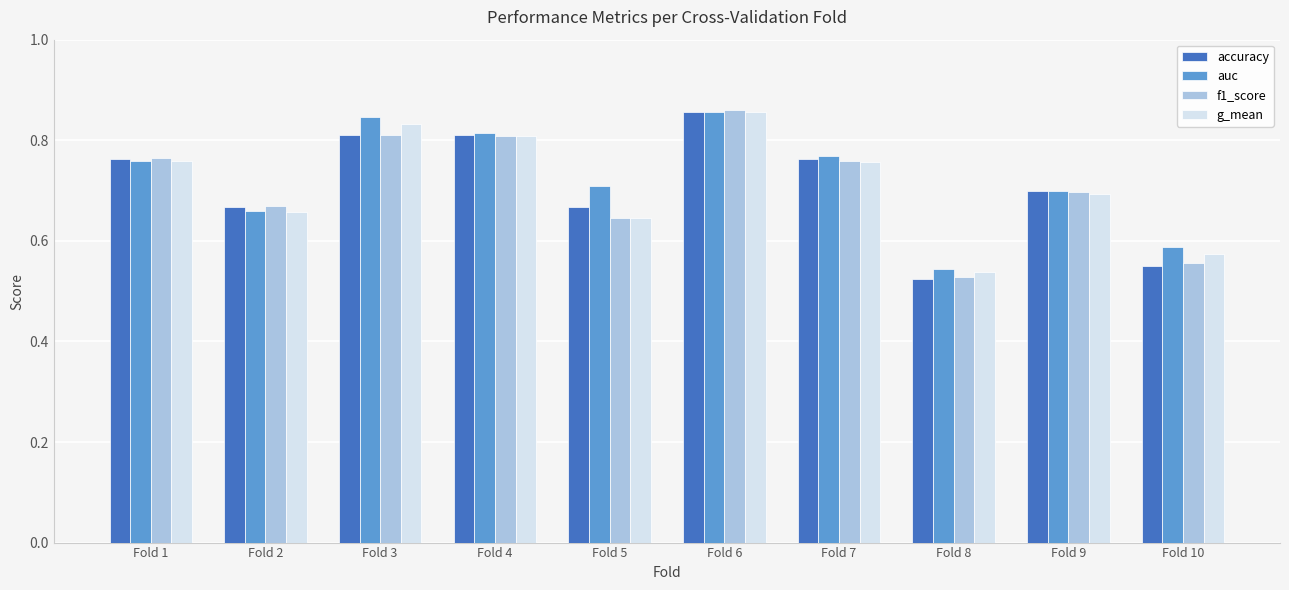

At which category does the chart reach its minimum across all series?

Fold 8